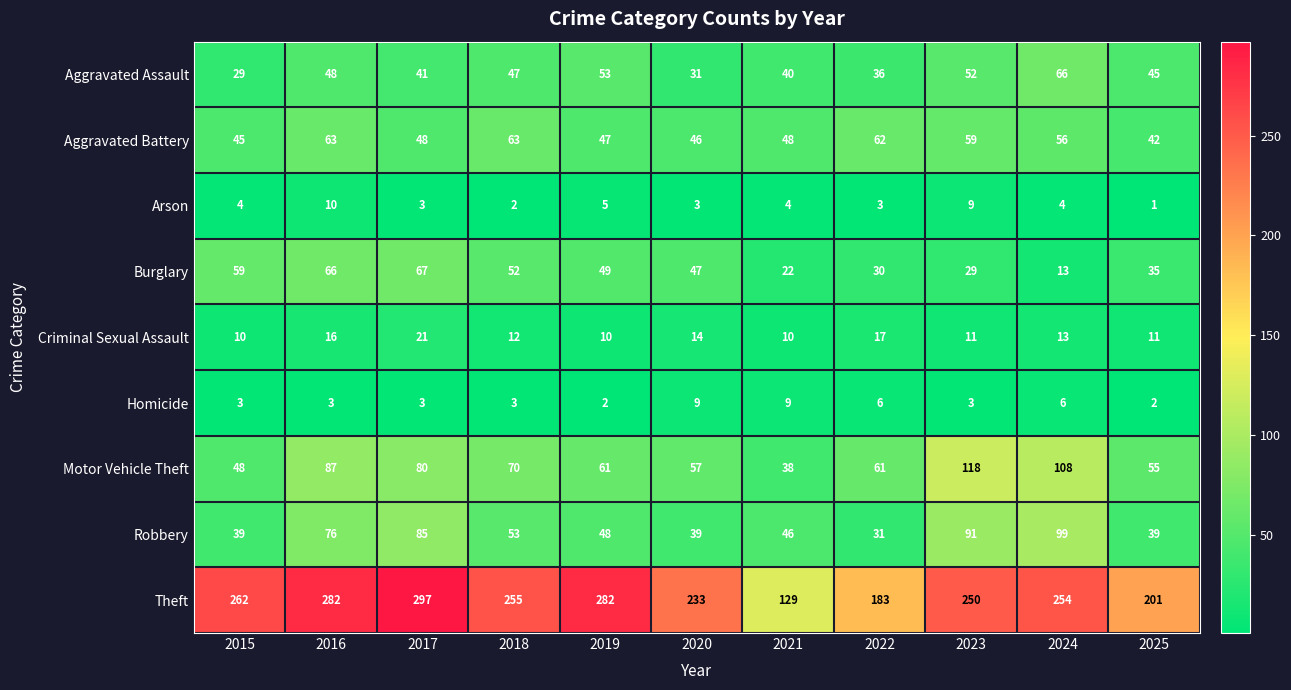

What is the smallest value displayed?

1